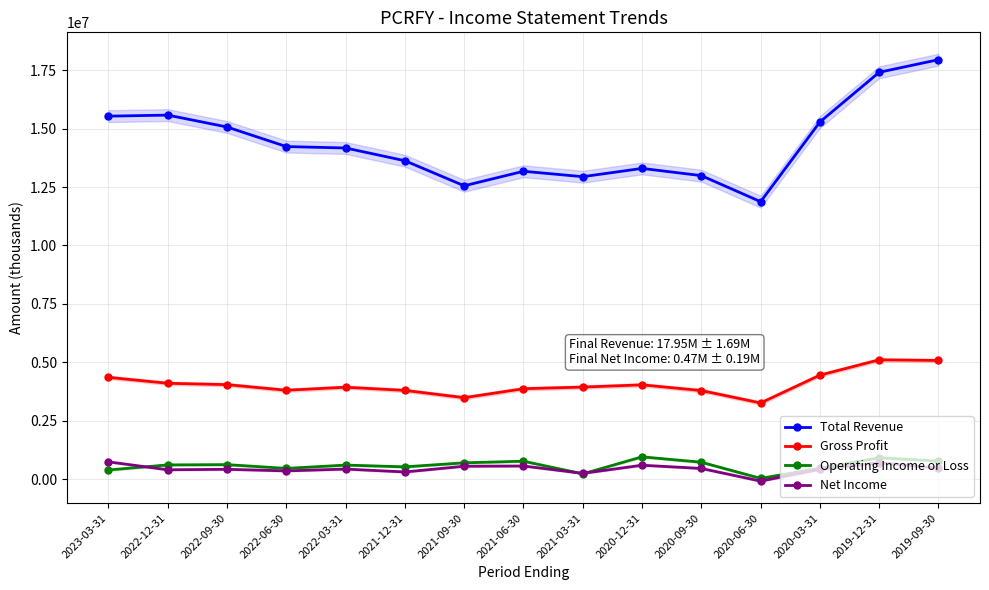

What is the difference between the maximum and second lowest values in the Gross Profit series?

1620200